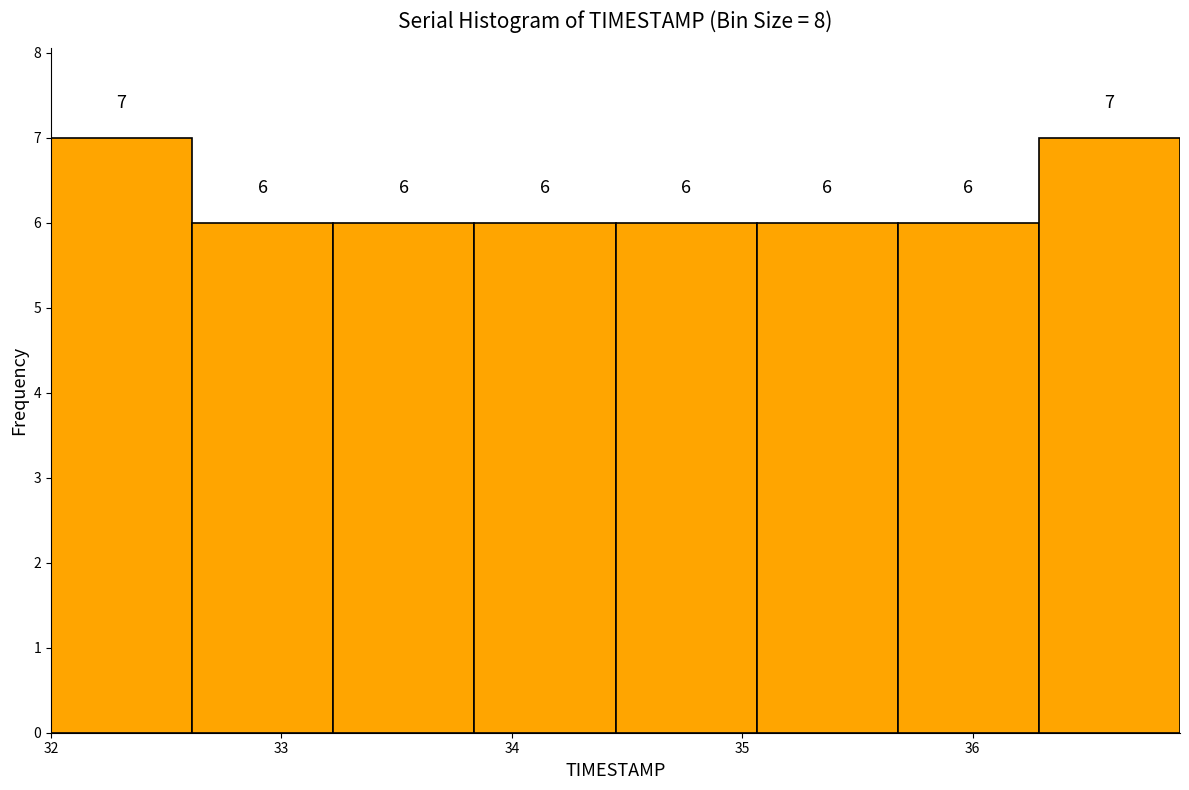

Reading left to right, list every bar in this chart as the range it spans on the x-axis followed by its height. The bar edges are not printed on the chart, so give them approximately, as read against the axis.

32.0 to 32.6: 7
32.6 to 33.2: 6
33.2 to 33.8: 6
33.8 to 34.5: 6
34.5 to 35.1: 6
35.1 to 35.7: 6
35.7 to 36.3: 6
36.3 to 36.9: 7